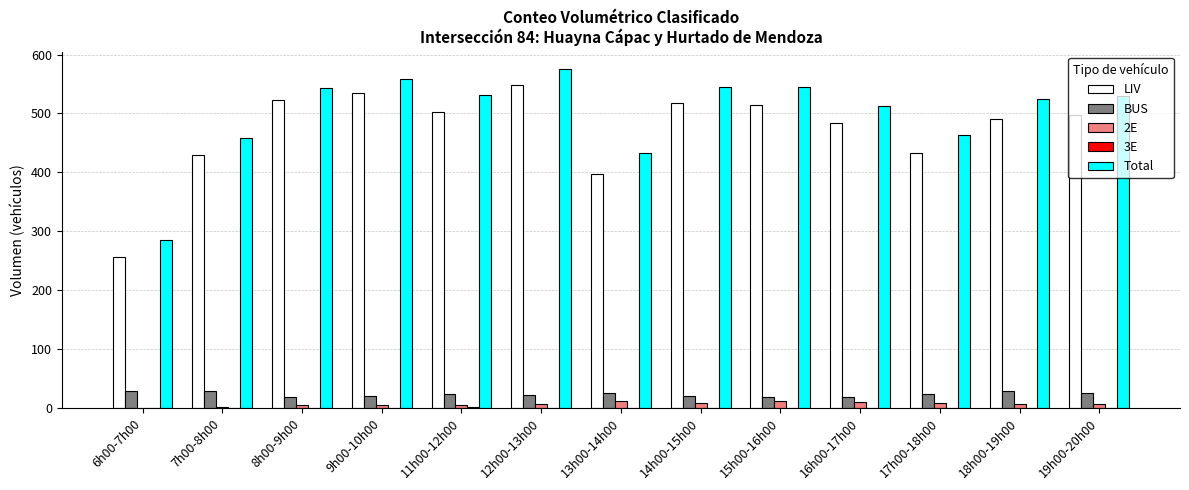

Which label corresponds to the largest value in the chart?

12h00-13h00